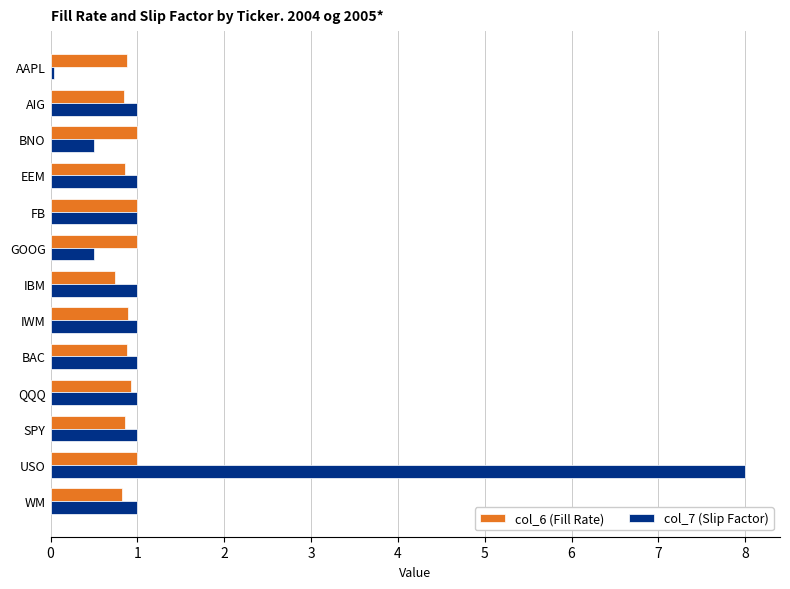

List the series in order of their overall mean, lowest first.

col_6 (Fill Rate), col_7 (Slip Factor)